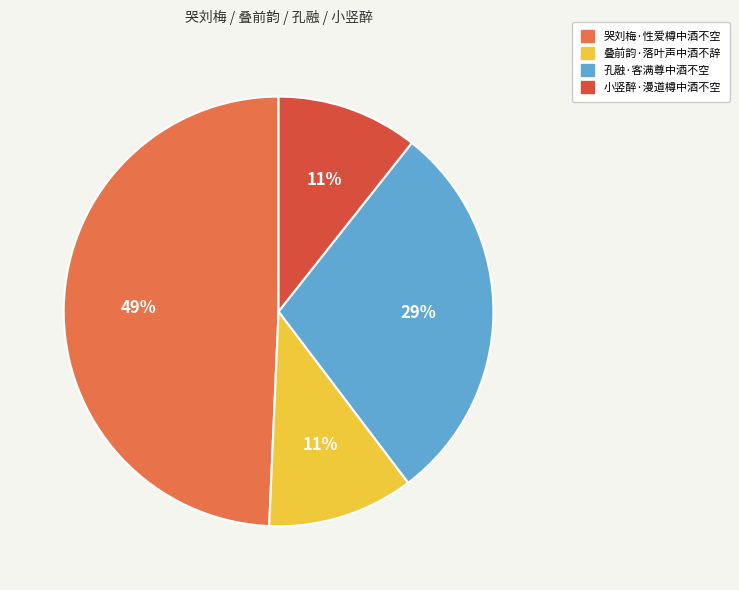

To the nearest percent, what is the average slice percentage?

25%